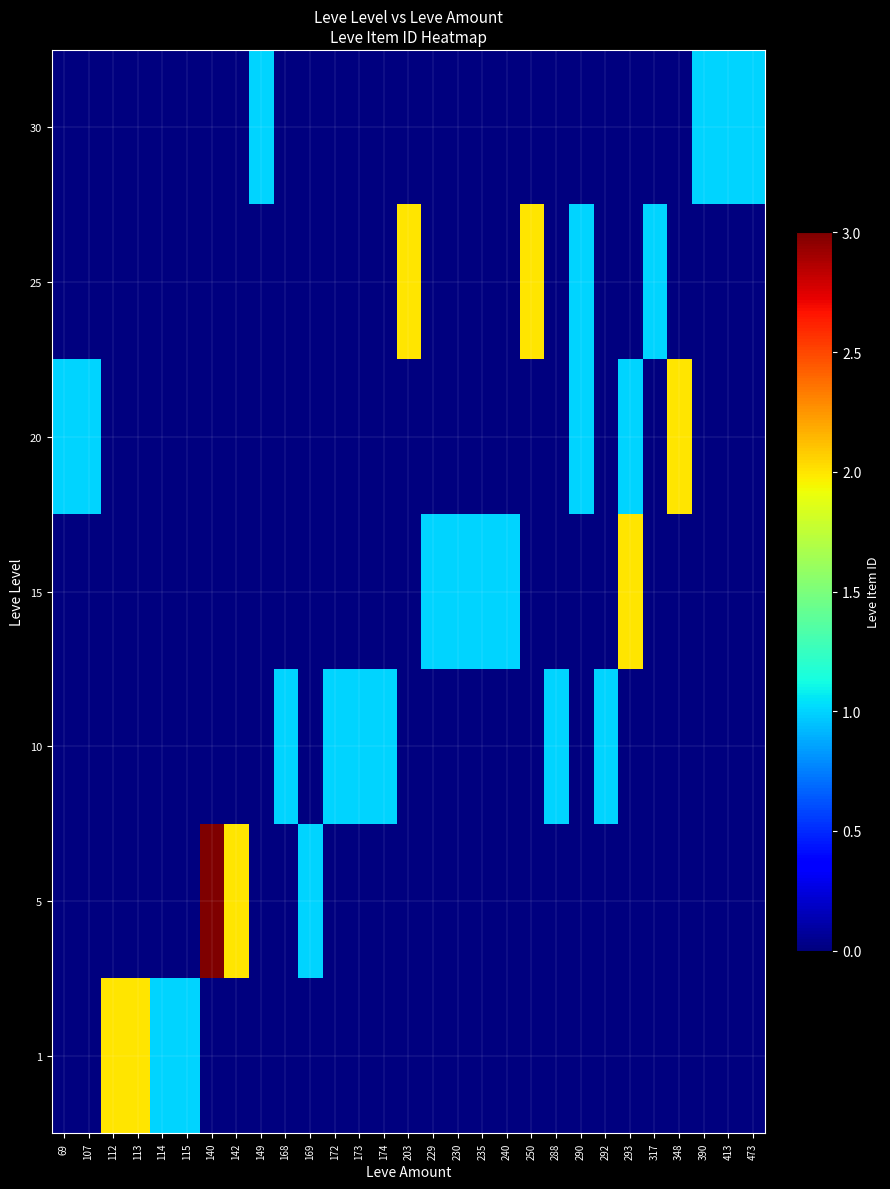

Reading left to right, list all the values displayed in this chart.

1: 69=0	107=0	112=2	113=2	114=1	115=1	140=0	142=0	149=0	168=0	169=0	172=0	173=0	174=0	203=0	229=0	230=0	235=0	240=0	250=0	288=0	290=0	292=0	293=0	317=0	348=0	390=0	413=0	473=0
5: 69=0	107=0	112=0	113=0	114=0	115=0	140=3	142=2	149=0	168=0	169=1	172=0	173=0	174=0	203=0	229=0	230=0	235=0	240=0	250=0	288=0	290=0	292=0	293=0	317=0	348=0	390=0	413=0	473=0
10: 69=0	107=0	112=0	113=0	114=0	115=0	140=0	142=0	149=0	168=1	169=0	172=1	173=1	174=1	203=0	229=0	230=0	235=0	240=0	250=0	288=1	290=0	292=1	293=0	317=0	348=0	390=0	413=0	473=0
15: 69=0	107=0	112=0	113=0	114=0	115=0	140=0	142=0	149=0	168=0	169=0	172=0	173=0	174=0	203=0	229=1	230=1	235=1	240=1	250=0	288=0	290=0	292=0	293=2	317=0	348=0	390=0	413=0	473=0
20: 69=1	107=1	112=0	113=0	114=0	115=0	140=0	142=0	149=0	168=0	169=0	172=0	173=0	174=0	203=0	229=0	230=0	235=0	240=0	250=0	288=0	290=1	292=0	293=1	317=0	348=2	390=0	413=0	473=0
25: 69=0	107=0	112=0	113=0	114=0	115=0	140=0	142=0	149=0	168=0	169=0	172=0	173=0	174=0	203=2	229=0	230=0	235=0	240=0	250=2	288=0	290=1	292=0	293=0	317=1	348=0	390=0	413=0	473=0
30: 69=0	107=0	112=0	113=0	114=0	115=0	140=0	142=0	149=1	168=0	169=0	172=0	173=0	174=0	203=0	229=0	230=0	235=0	240=0	250=0	288=0	290=0	292=0	293=0	317=0	348=0	390=1	413=1	473=1